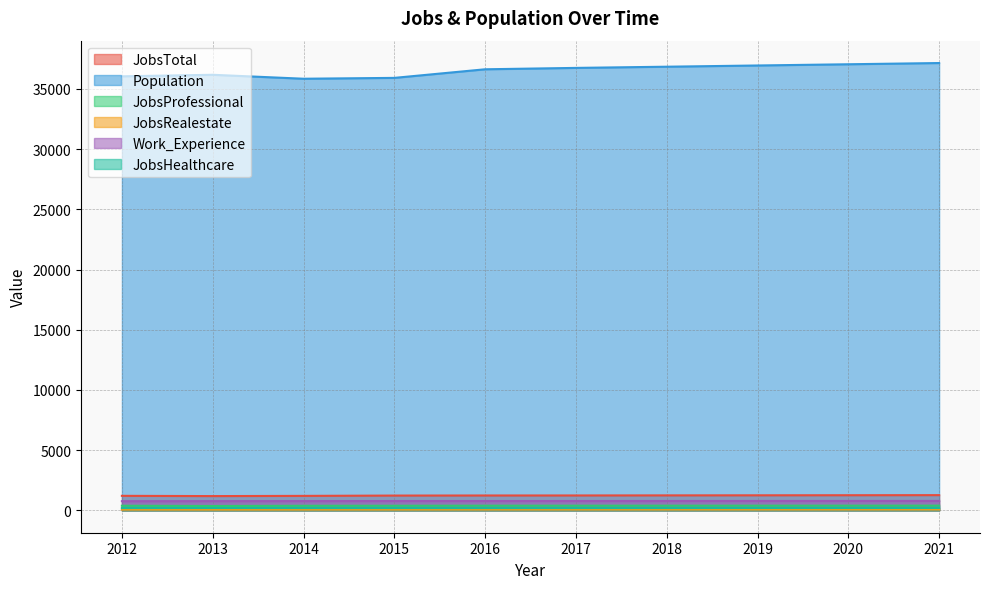

True or false: JobsRealestate and JobsHealthcare intersect in this chart.

False